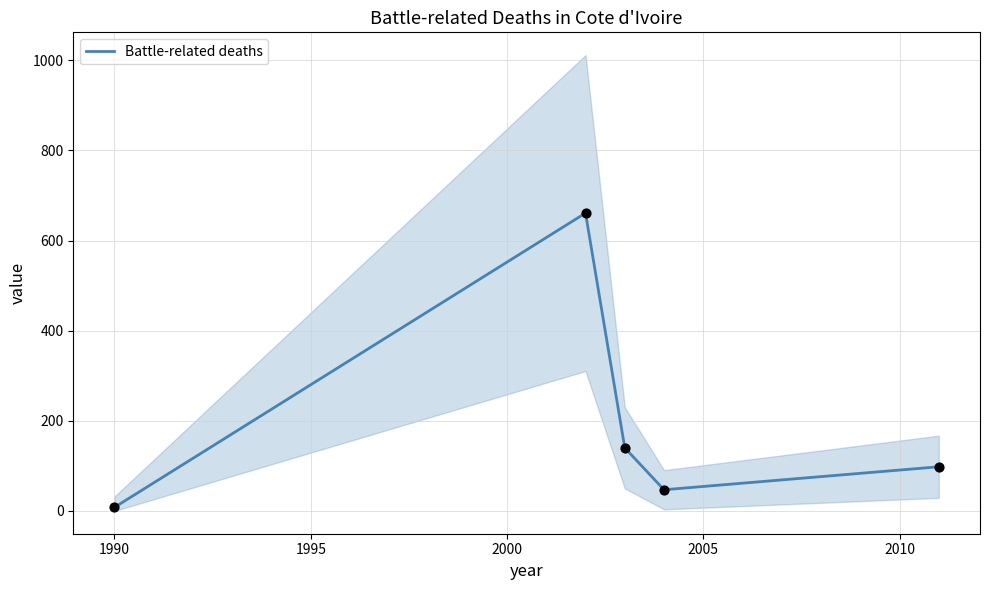

Between 1985 and 1995, which is larger?

1995